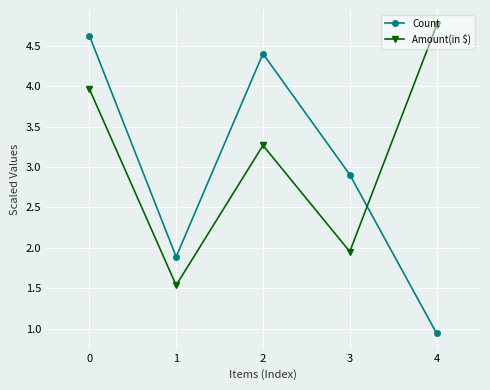

True or false: Count has a value of 2.5 at 2.

False